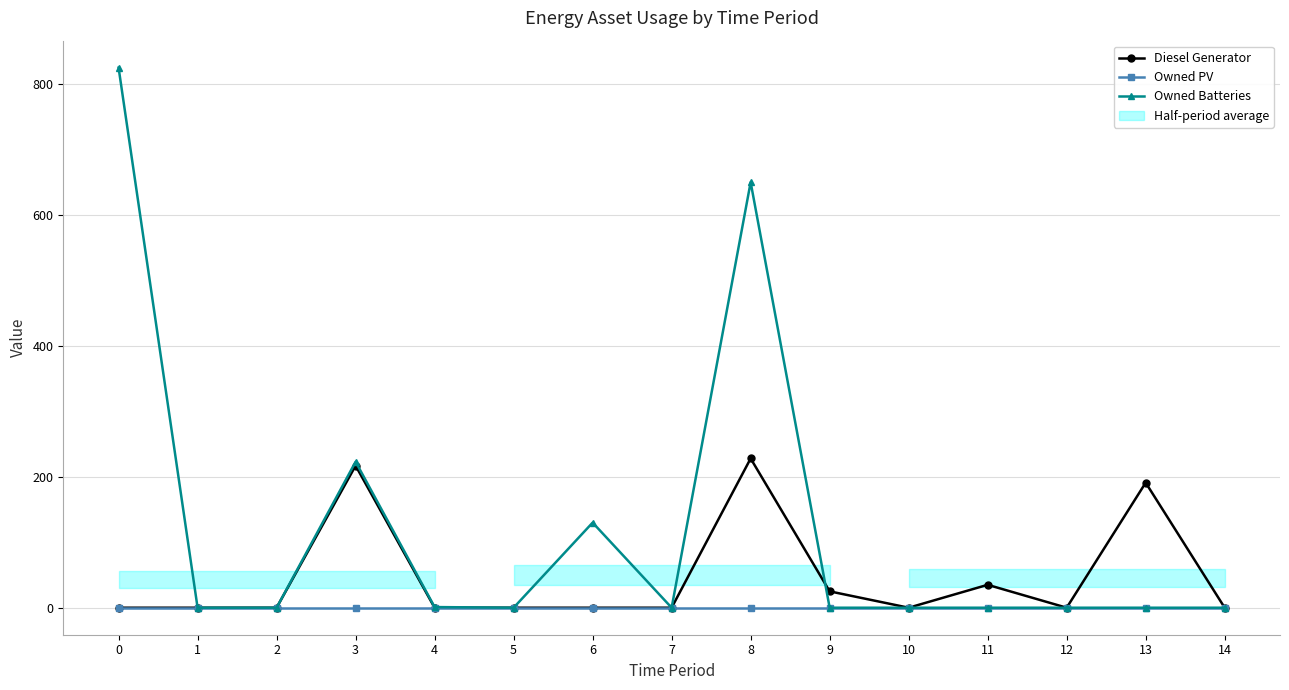

Reading left to right, what are all the values shown in this chart?

Diesel Generator: 0=0	1=0	2=0	3=217	4=0	5=0	6=0	7=0	8=228	9=25	10=0	11=35	12=0	13=191	14=0
Owned PV: 0=0	1=0	2=0	3=0	4=0	5=0	6=0	7=0	8=0	9=0	10=0	11=0	12=0	13=0	14=0
Owned Batteries: 0=825	1=0	2=0	3=223	4=1	5=0	6=130	7=0	8=650	9=0	10=0	11=0	12=0	13=0	14=0